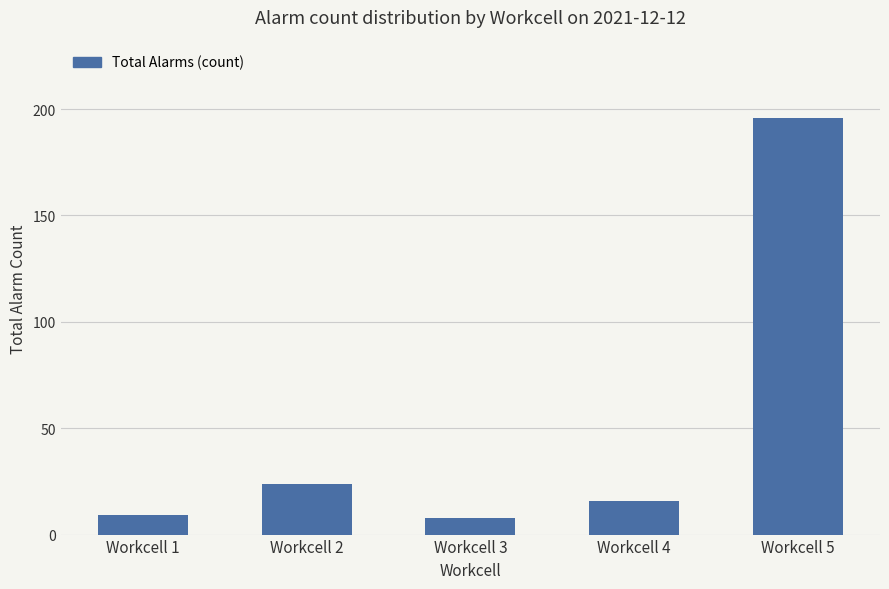

Between Workcell 5 and Workcell 3, which is larger?

Workcell 5